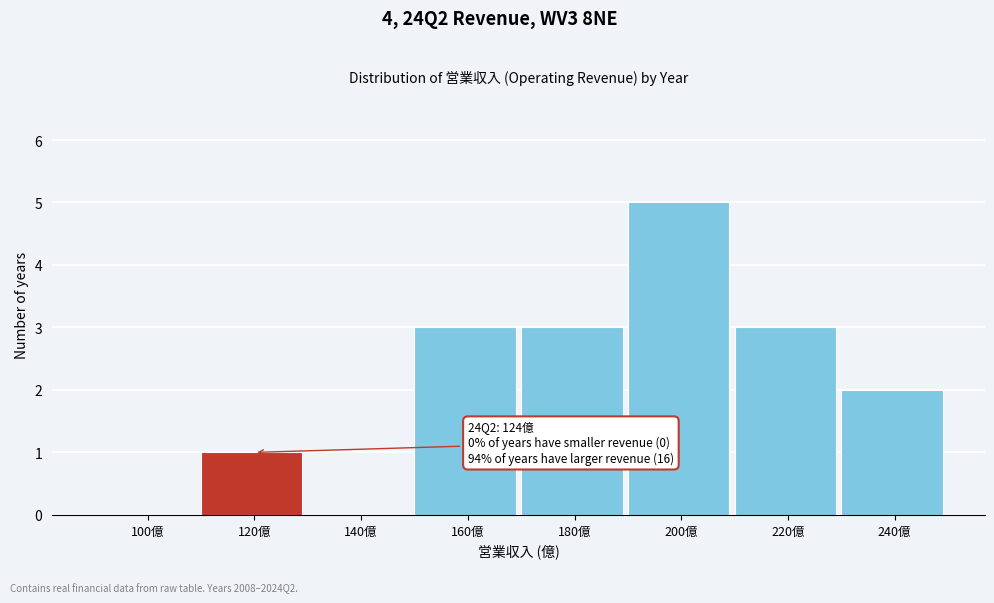

Reading left to right, what are all the values shown in this chart?

100億=0	120億=1	140億=0	160億=3	180億=3	200億=5	220億=3	240億=2